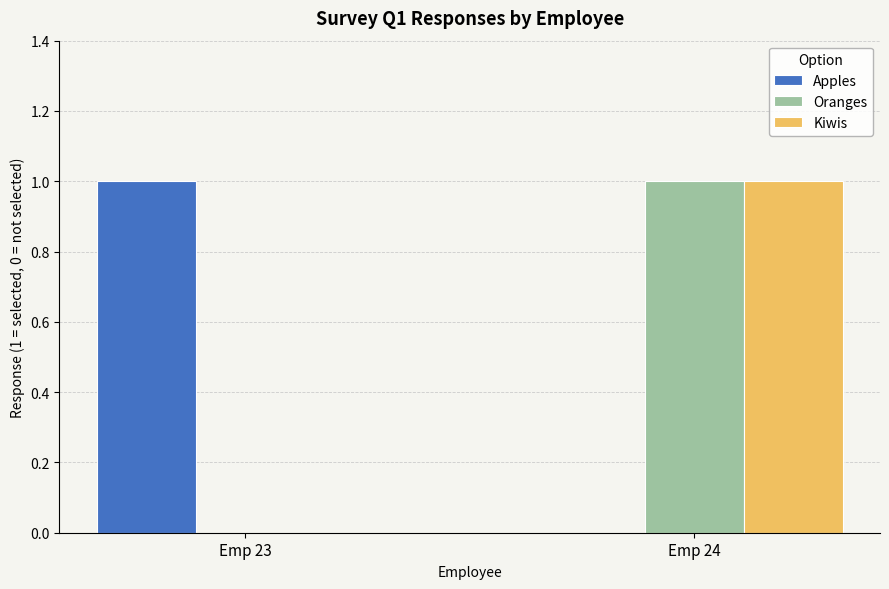

The Apples series shows 1 at Emp 24. True or false?

False